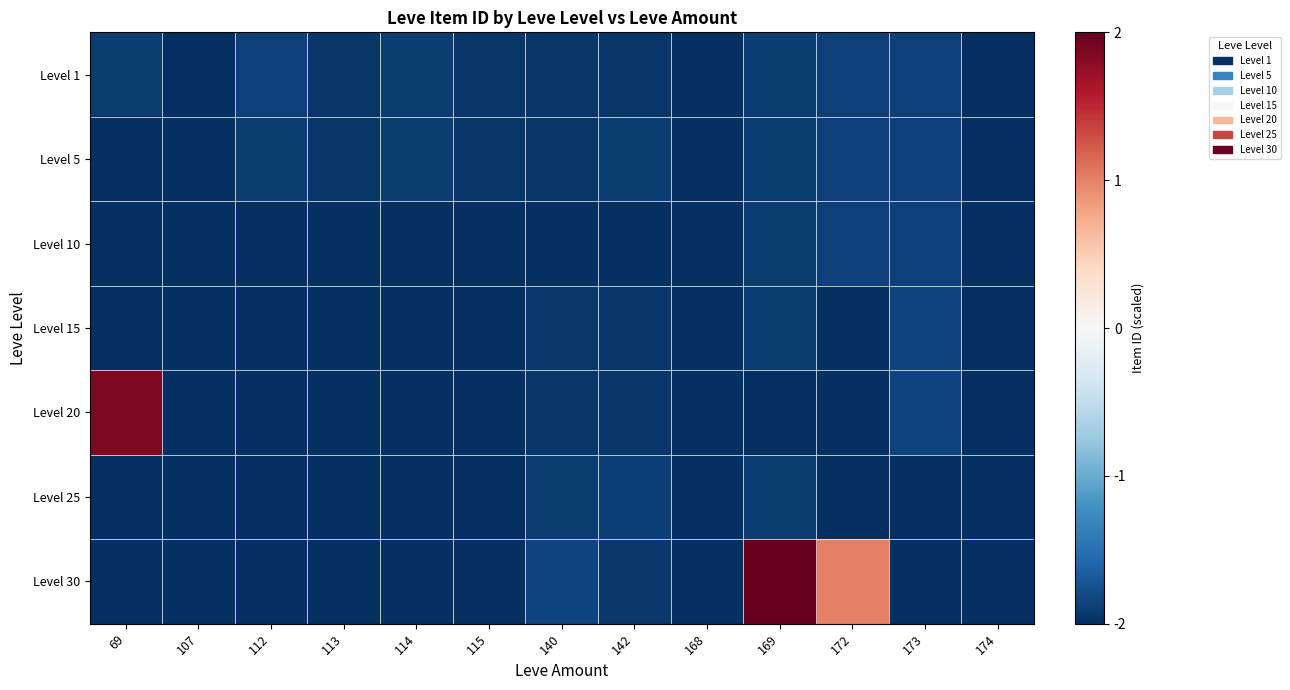

Which series has the largest total across all categories?

Level 30